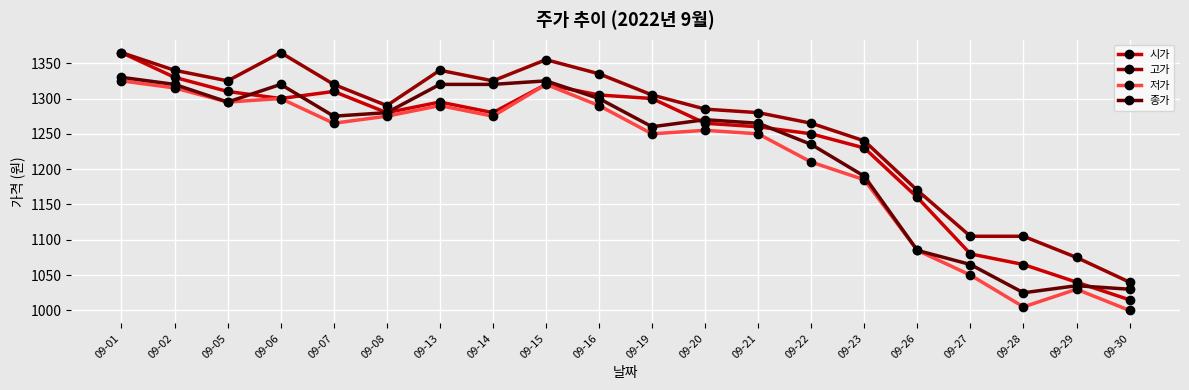

At how many categories does at least one series exceed 1090?

18